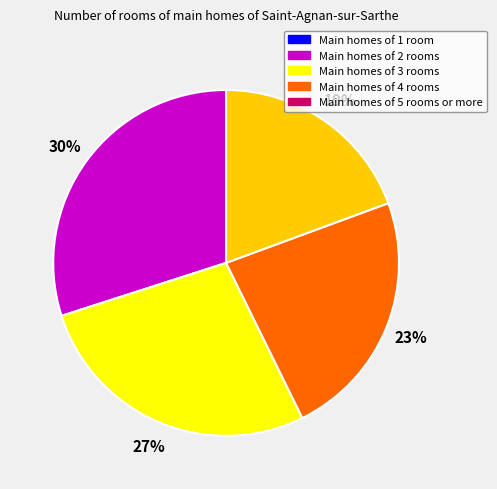

To the nearest percent, what is the average slice percentage?

25%